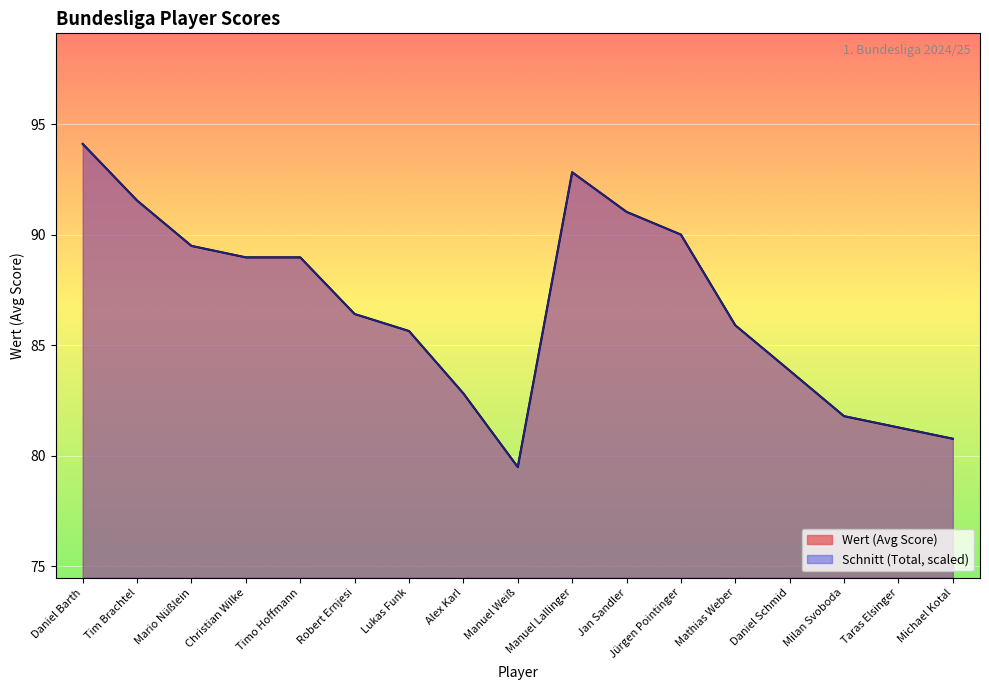

How many values in the Schnitt series exceed 86?

9